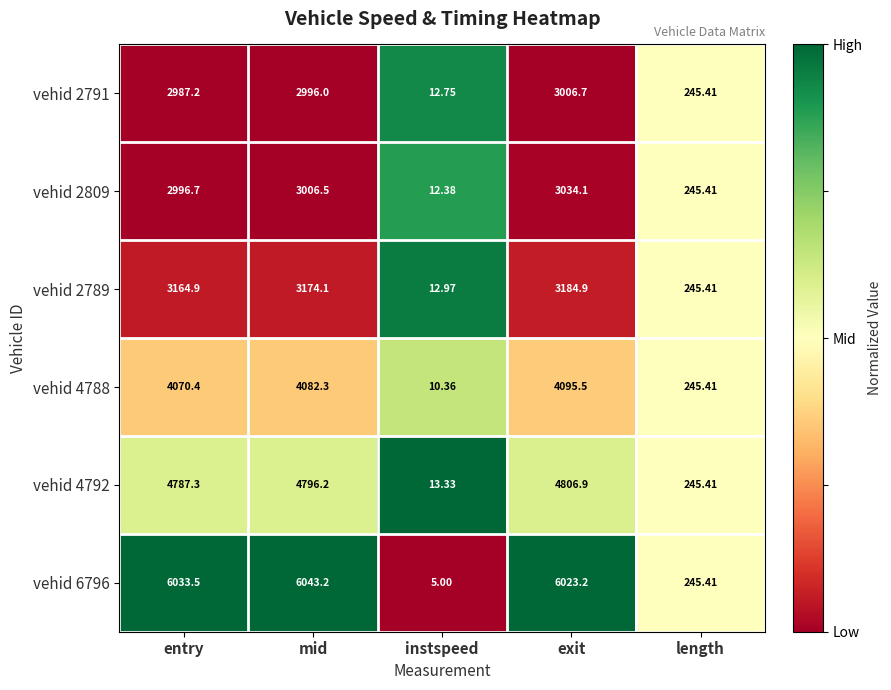

At which category does the chart reach its peak across all series?

mid